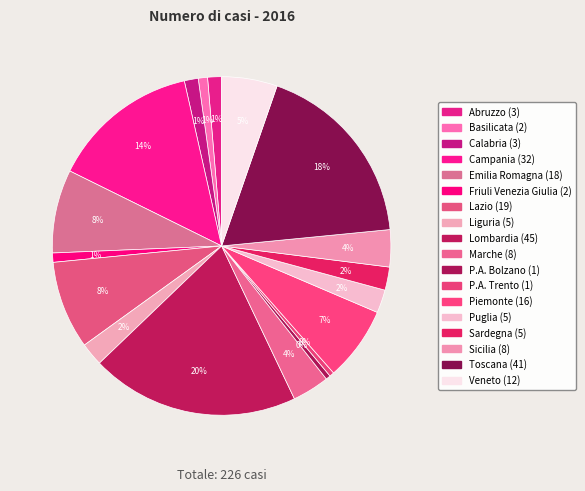

To the nearest percent, what is the difference between the largest and smallest slice percentages?

19%